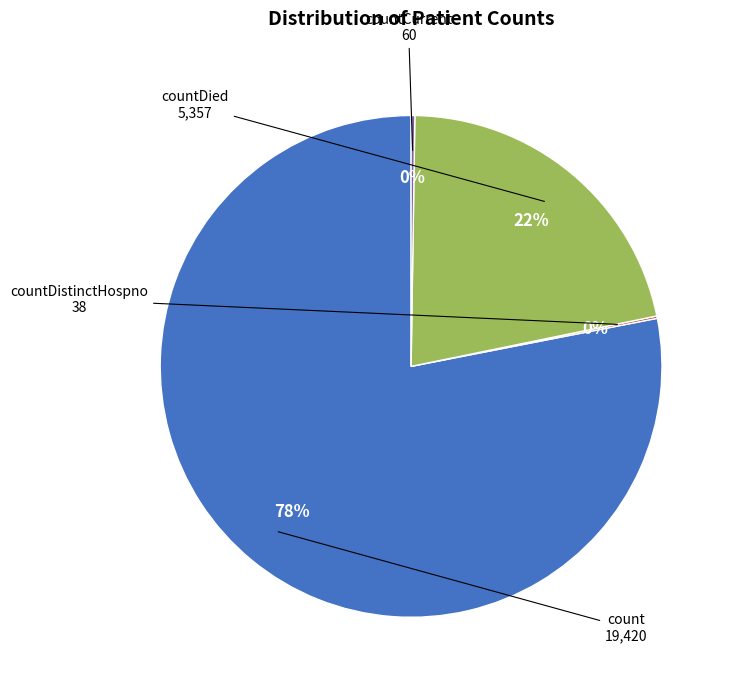

Is there any slice that represents more than half of the pie?

Yes